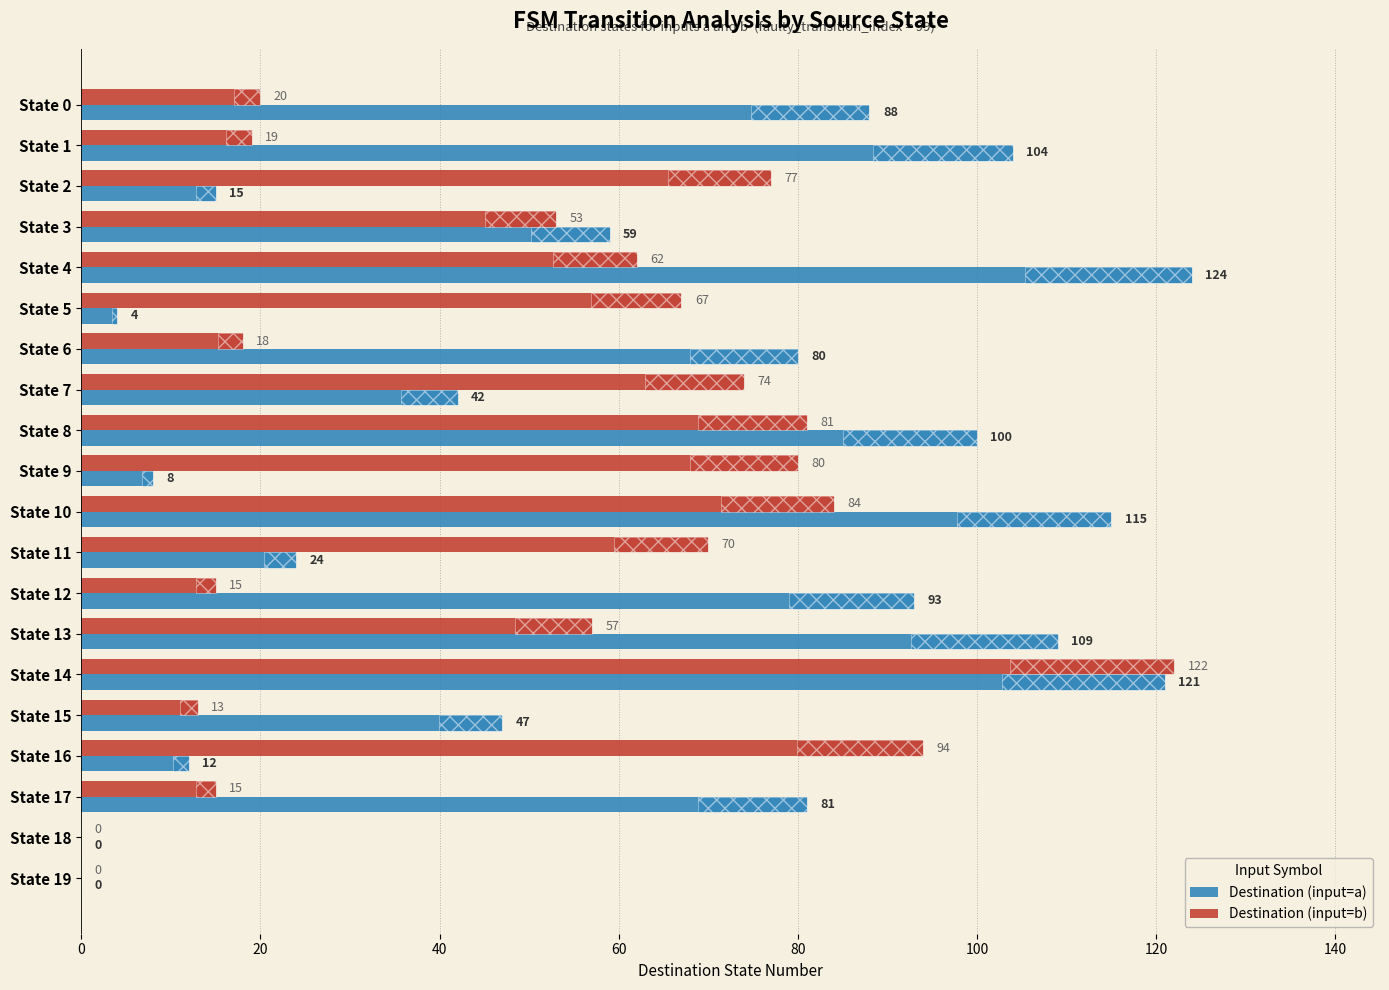

Does the chart contain any negative values?

No